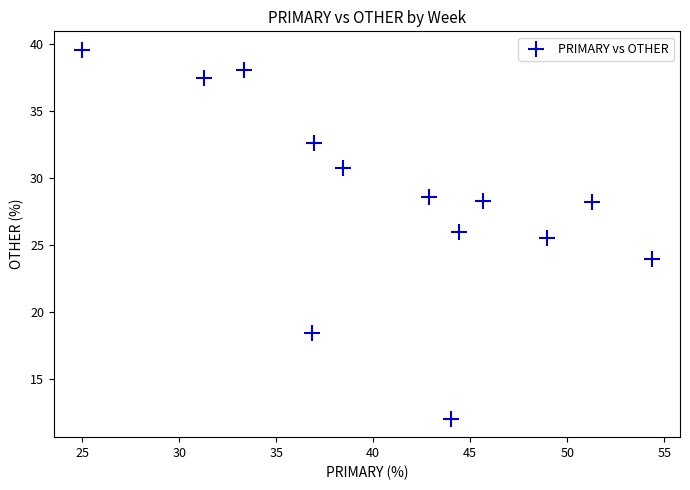

What Y value in the scatter plot is closest to 25?

25.5